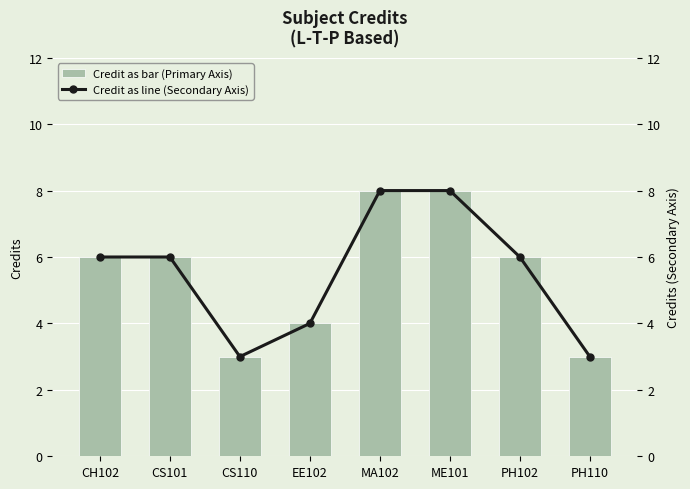

What is the sum of the Credit (Secondary) values at MA102 and ME101?

16